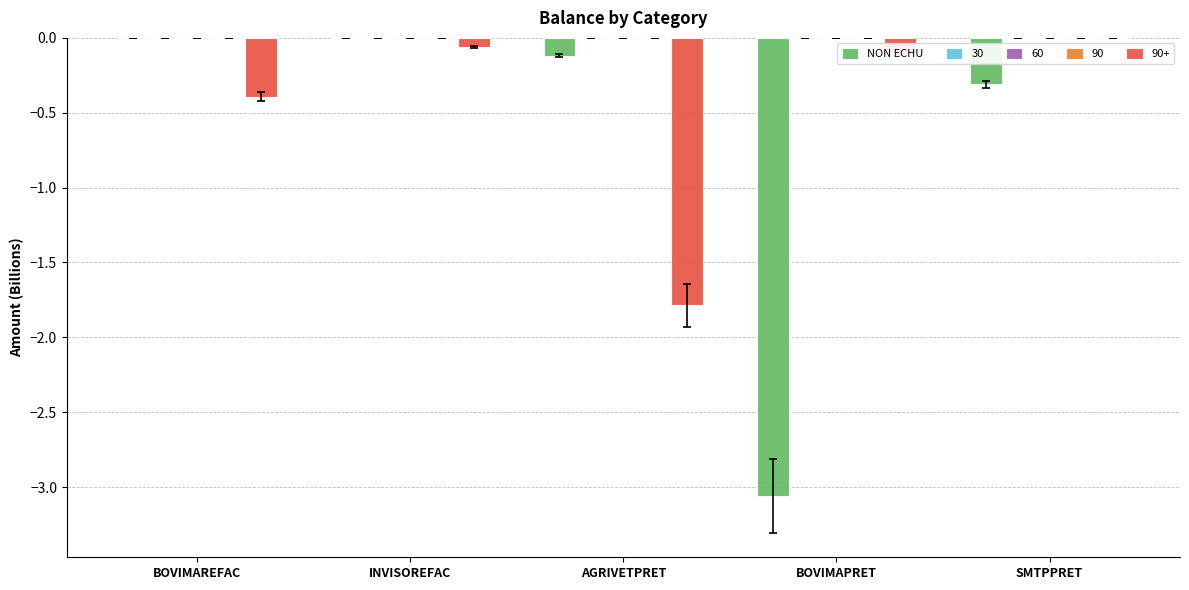

What is the average value?

-0.7